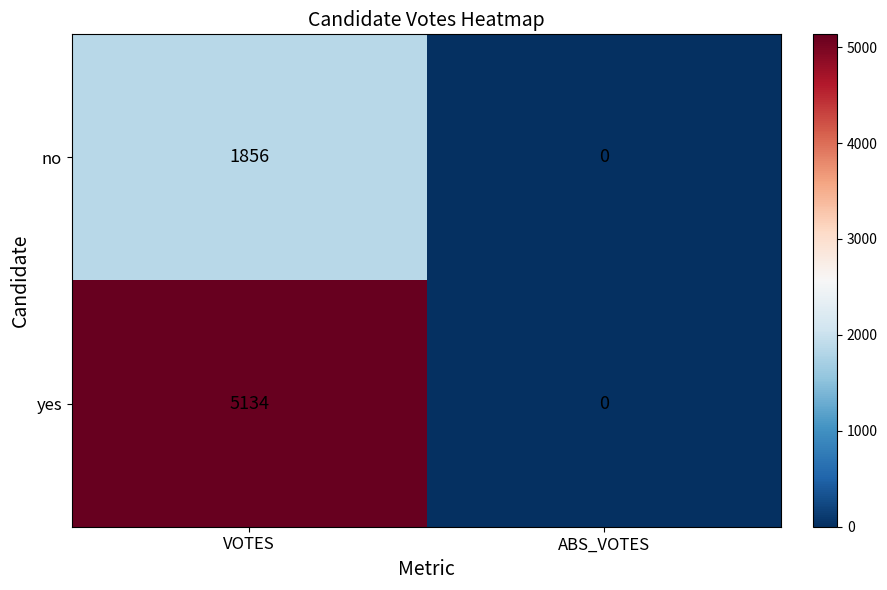

Which series has the largest total across all categories?

yes